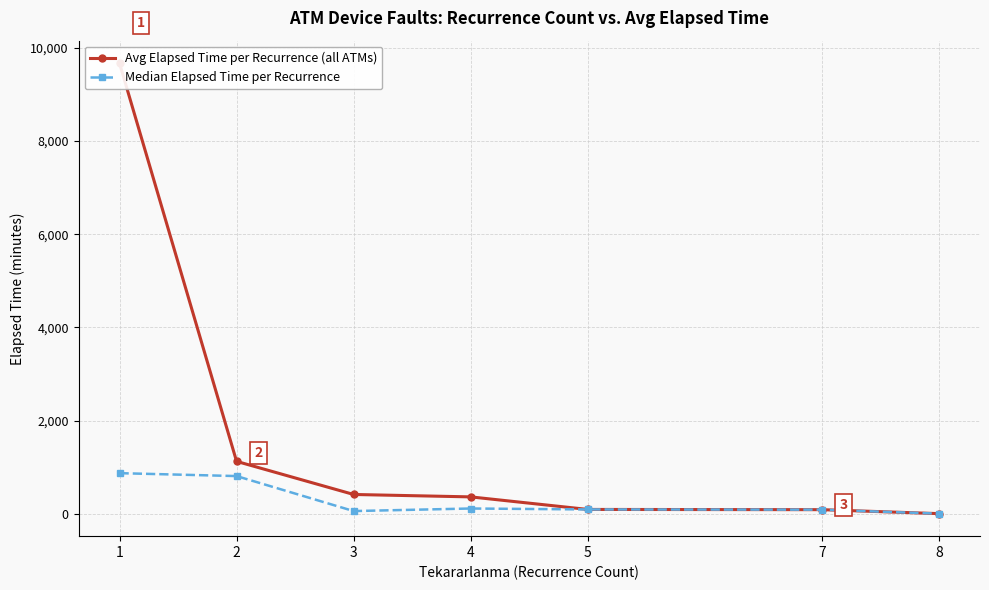

What is the sum of the Median Elapsed Time per Recurrence values at 2 and 5?

915.0